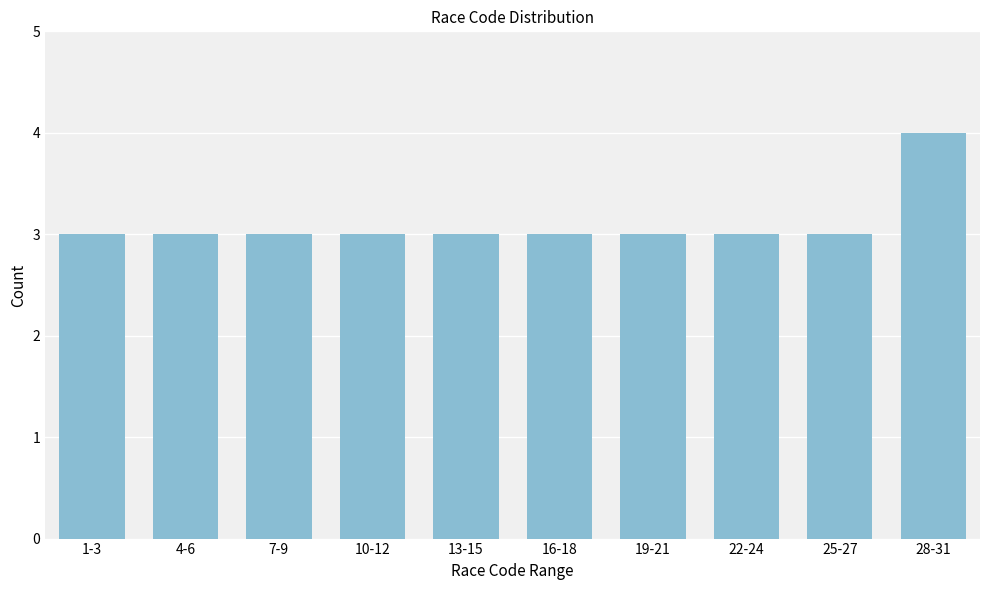

Reading right to left, extract all data points from this chart.

28-31=4	25-27=3	22-24=3	19-21=3	16-18=3	13-15=3	10-12=3	7-9=3	4-6=3	1-3=3